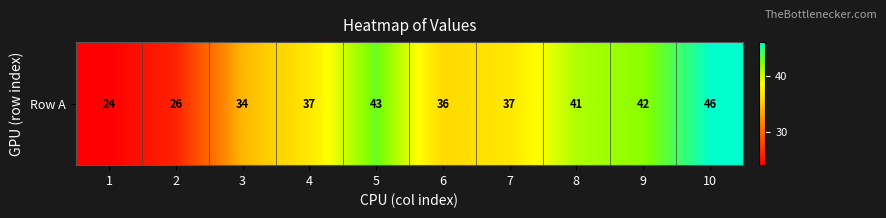

Rank the categories by value from lowest to highest.

1, 2, 3, 6, 4, 7, 8, 9, 5, 10